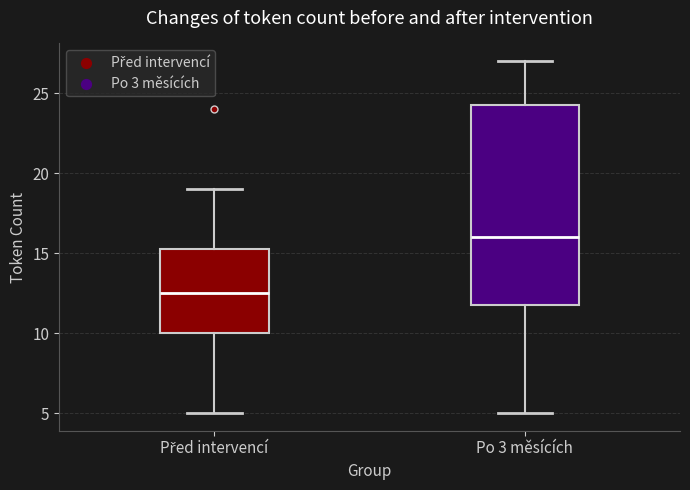

Reading left to right, read every box against the y-axis: the position of its median line, the range the box covers, and the ends of its whiskers. The values are not printed on the chart, so give them approximately, as read against the axis.

Před intervencí: median 12.5, box 10.0 to 15.5, whiskers 5.0 to 19.0
Po 3 měsících: median 16.0, box 12.0 to 24.5, whiskers 5.0 to 27.0